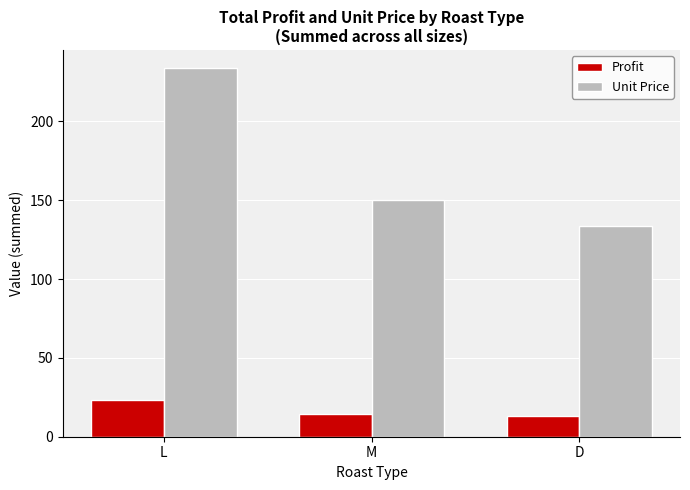

How many groups of bars are there?

3